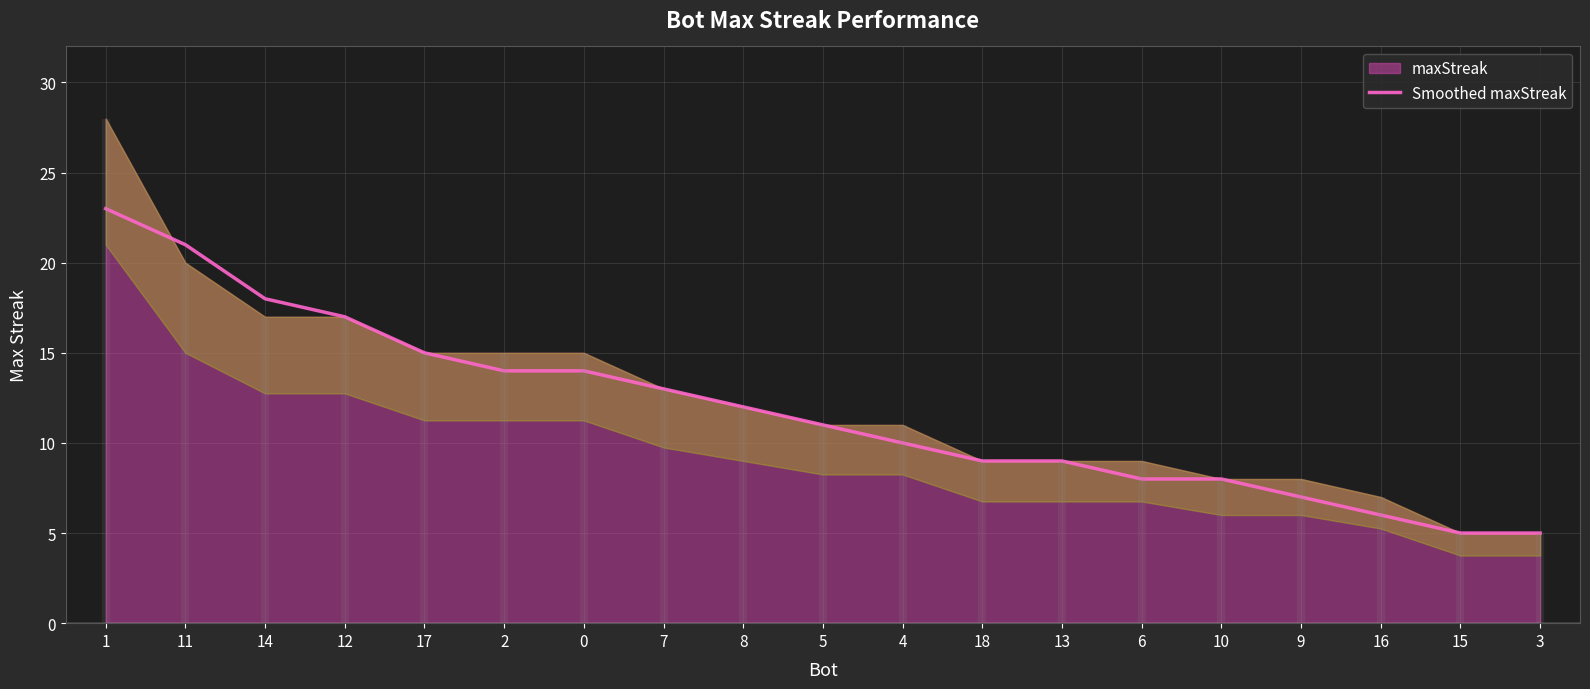

What is the label of the 11th point from the right?

8